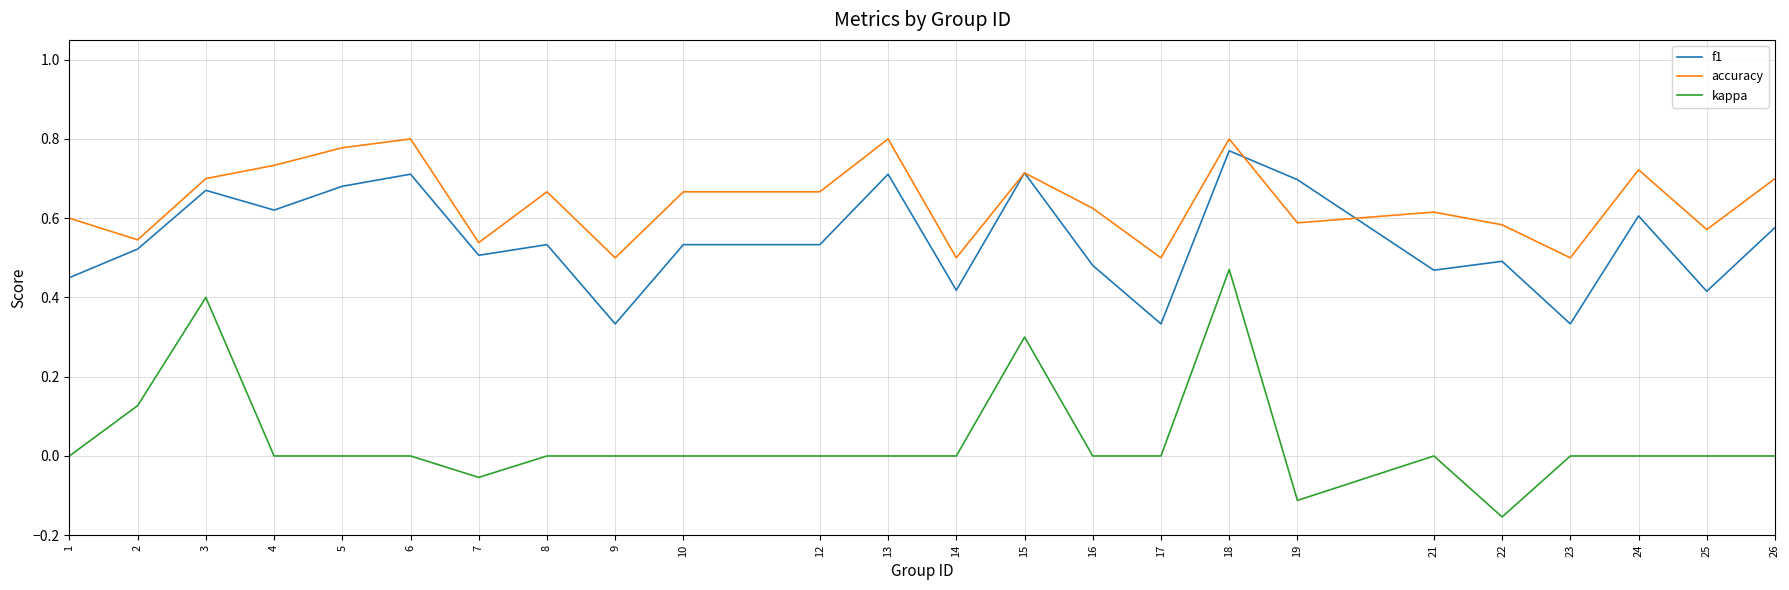

Rank the series by their average value, from lowest to highest.

kappa, f1, accuracy